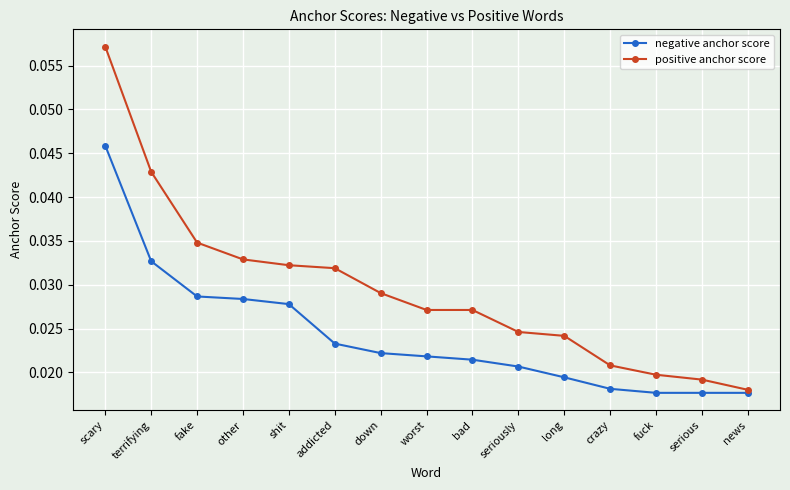

Which series changed the most between scary and news?

positive anchor score